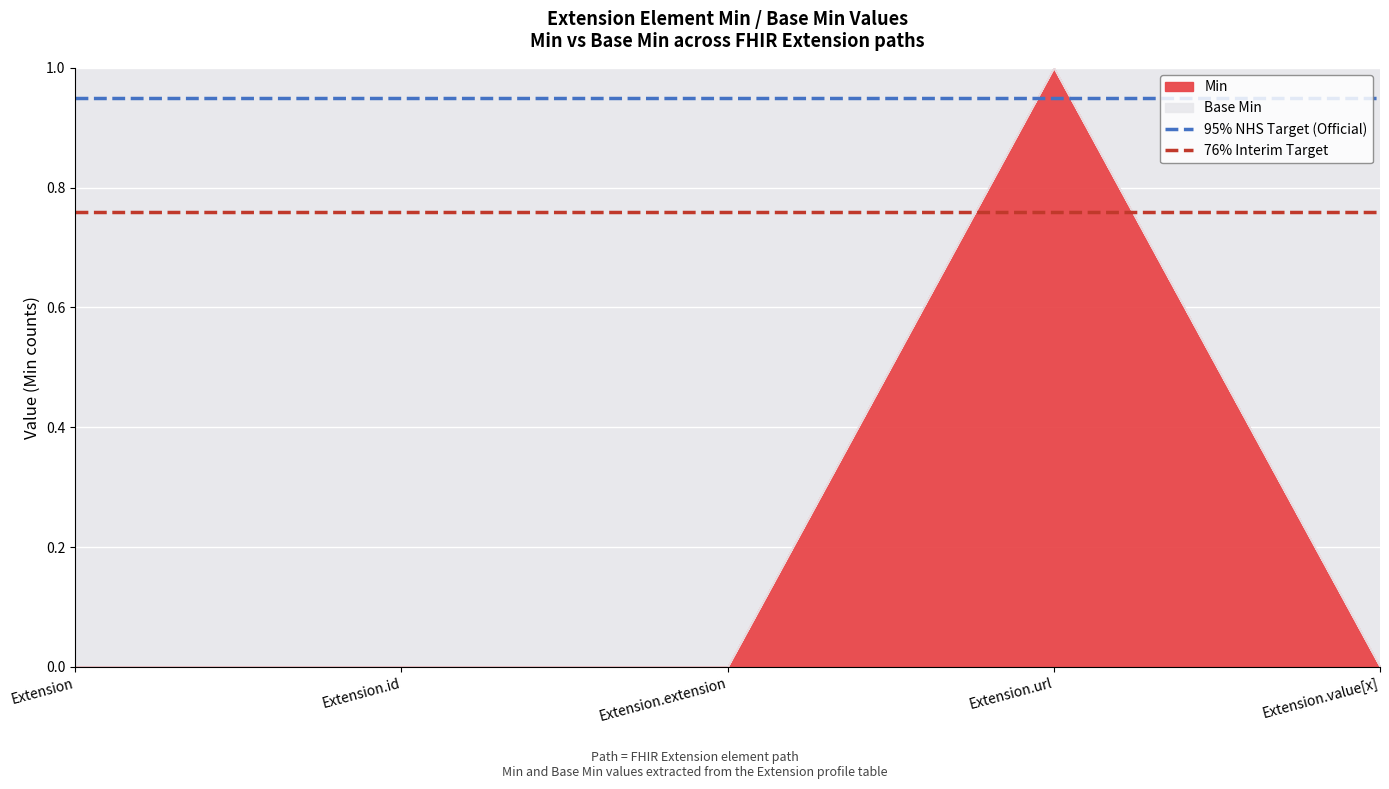

Which category has the highest value in the Min series?

Extension.url